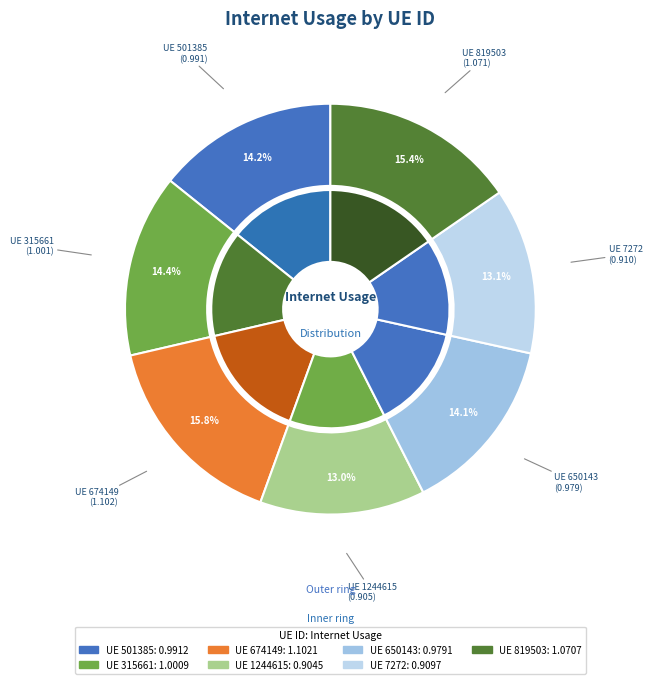

To the nearest percent, what percentage of the pie is 7272?

13%